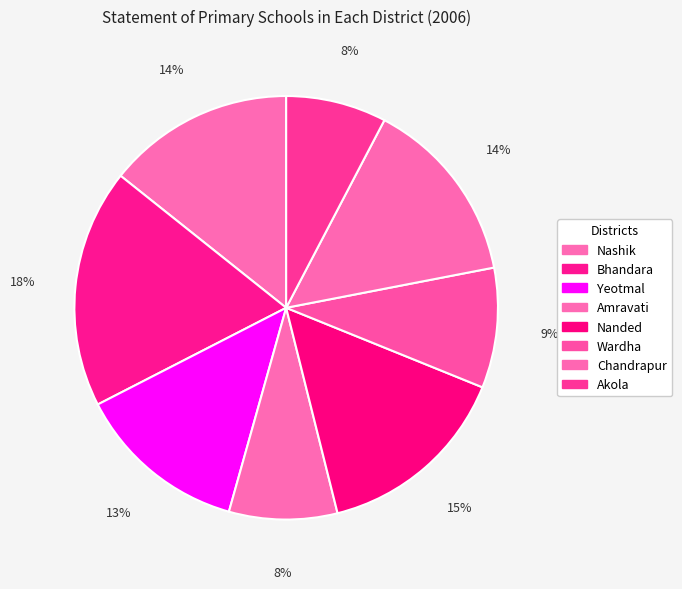

Which has a higher value, Wardha or Bhandara?

Bhandara